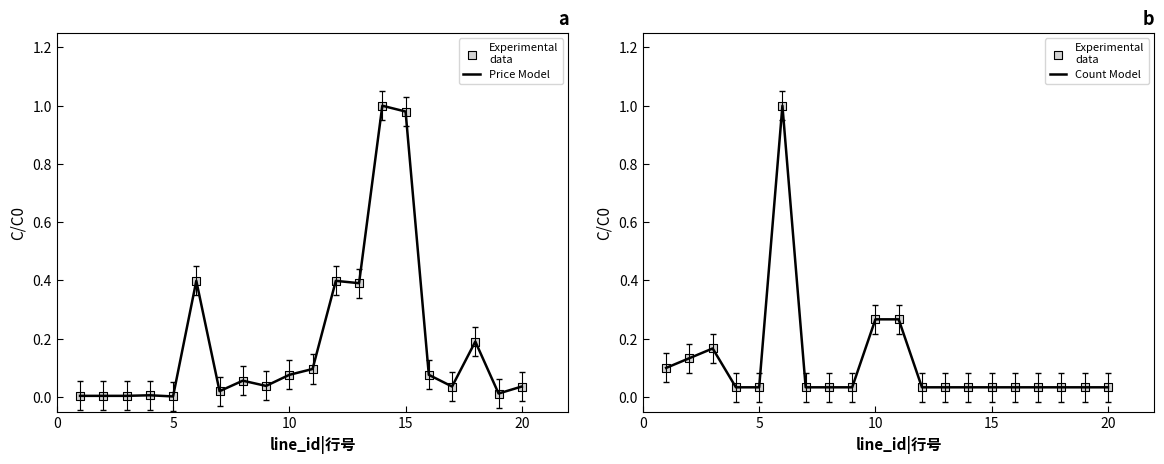

Which series has the largest total across all categories?

price|价格（归一化）